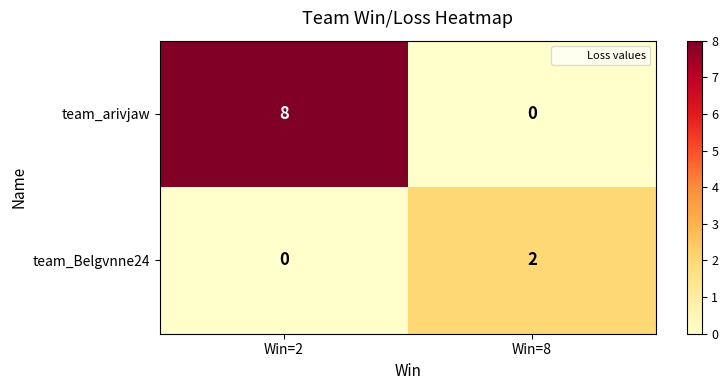

Is it true that team_Belgvnne24 equals 0 at Win=2?

True